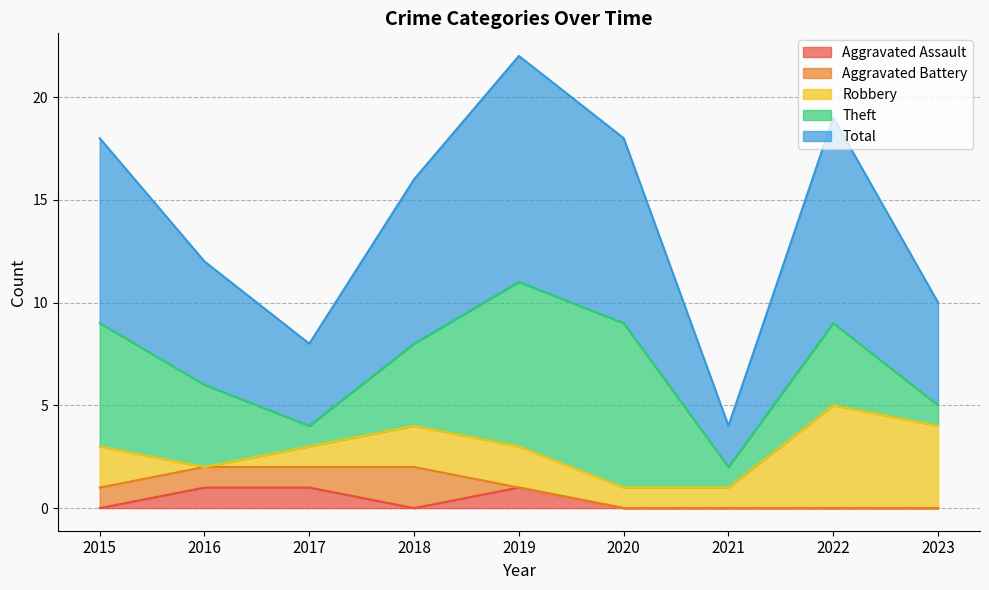

What is the greatest value displayed?

11